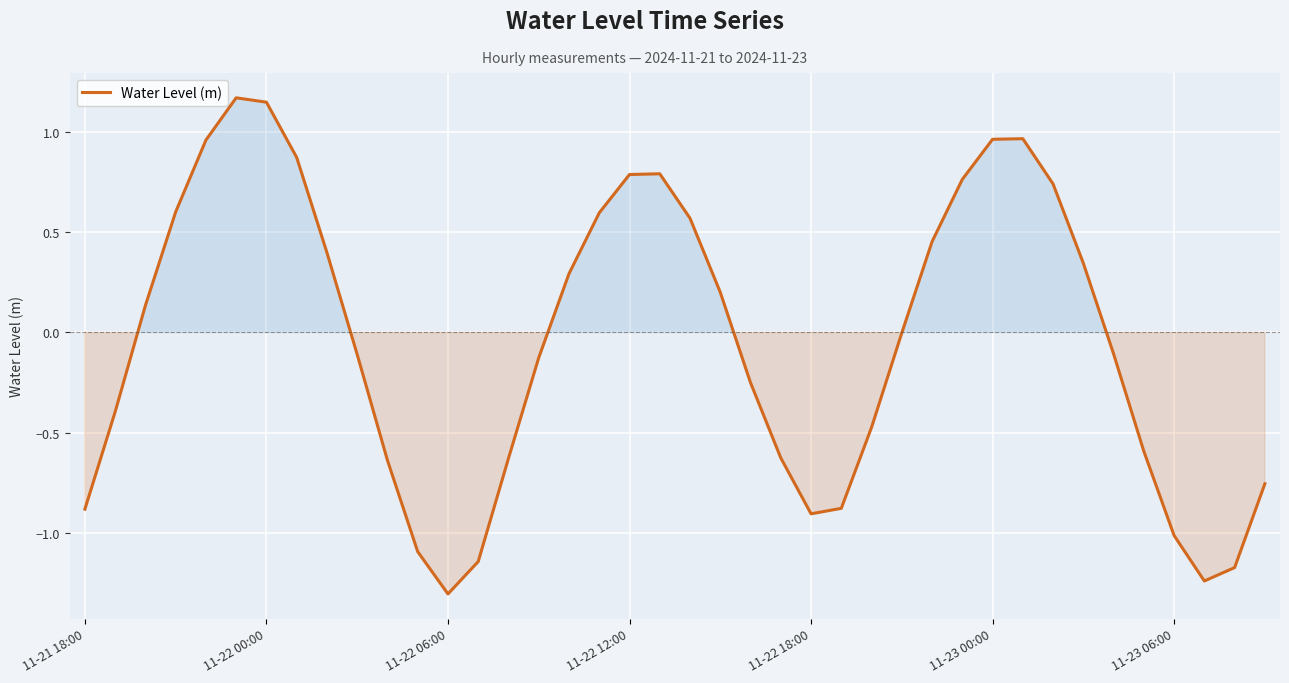

Reading right to left, what are all the values shown in this chart?

-0.8	-1.2	-1.2	-1.0	-0.6	-0.1	0.3	0.7	1.0	1.0	0.8	0.5	-0.0	-0.5	-0.9	-0.9	-0.6	-0.3	0.2	0.6	0.8	0.8	0.6	0.3	-0.1	-0.6	-1.1	-1.3	-1.1	-0.6	-0.1	0.4	0.9	1.1	1.2	1.0	0.6	0.1	-0.4	-0.9